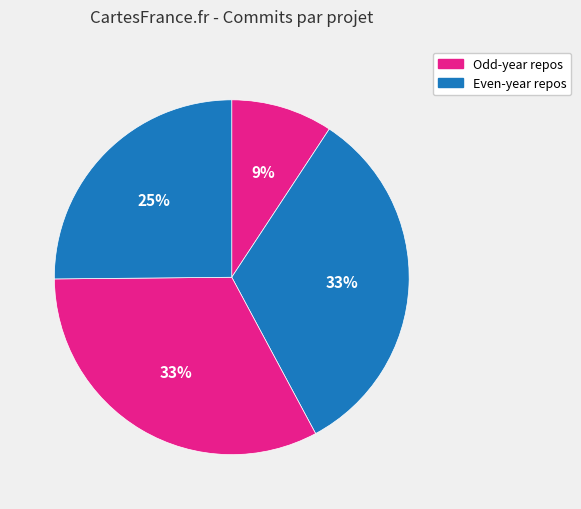

Count the number of slices in the pie.

4